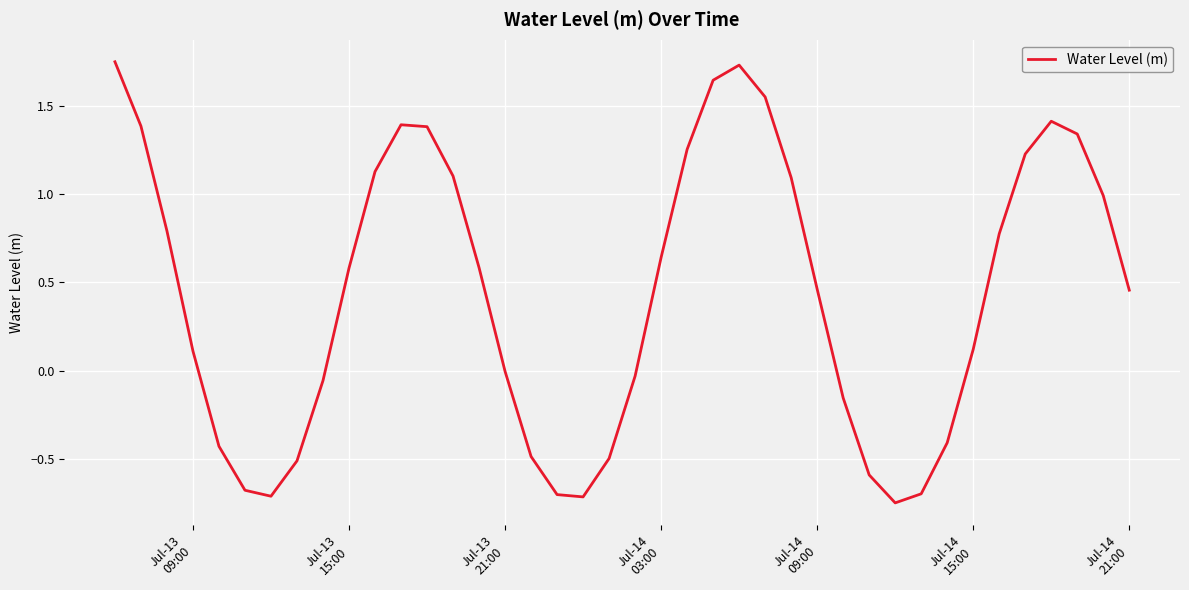

What is the difference between the second highest and second lowest values?

2.4